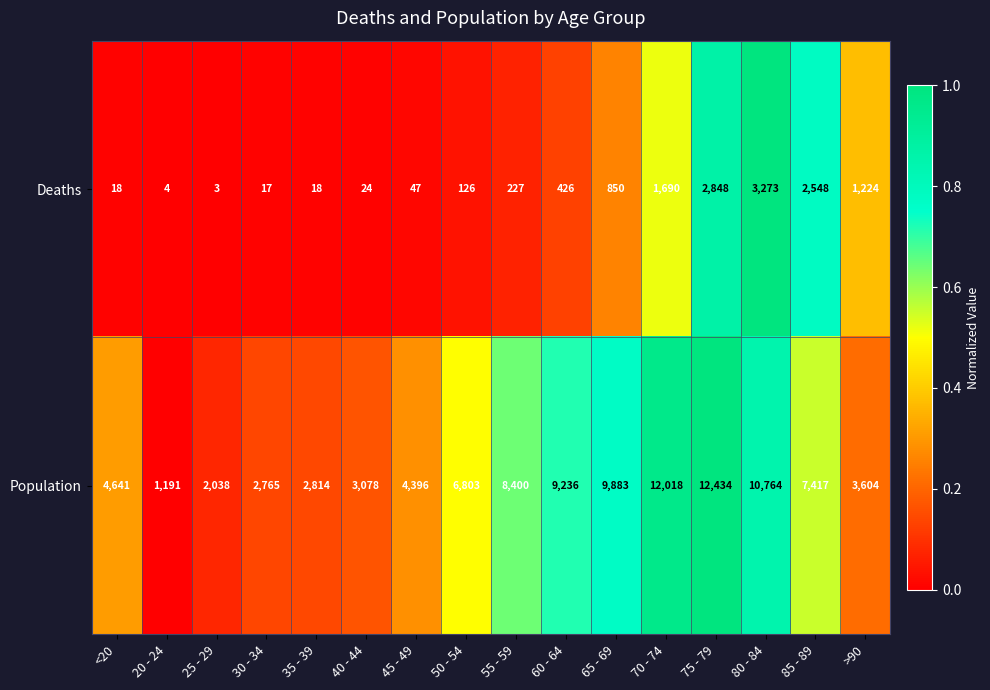

Rank the series by their maximum value, from highest to lowest.

Population, Deaths